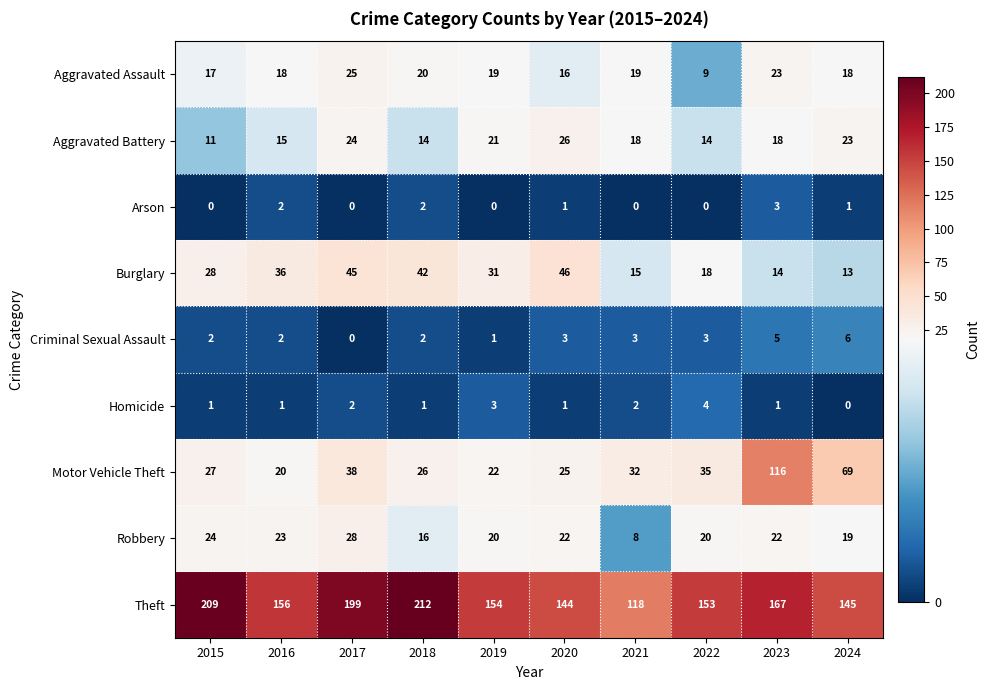

At which category does the chart reach its peak across all series?

2018